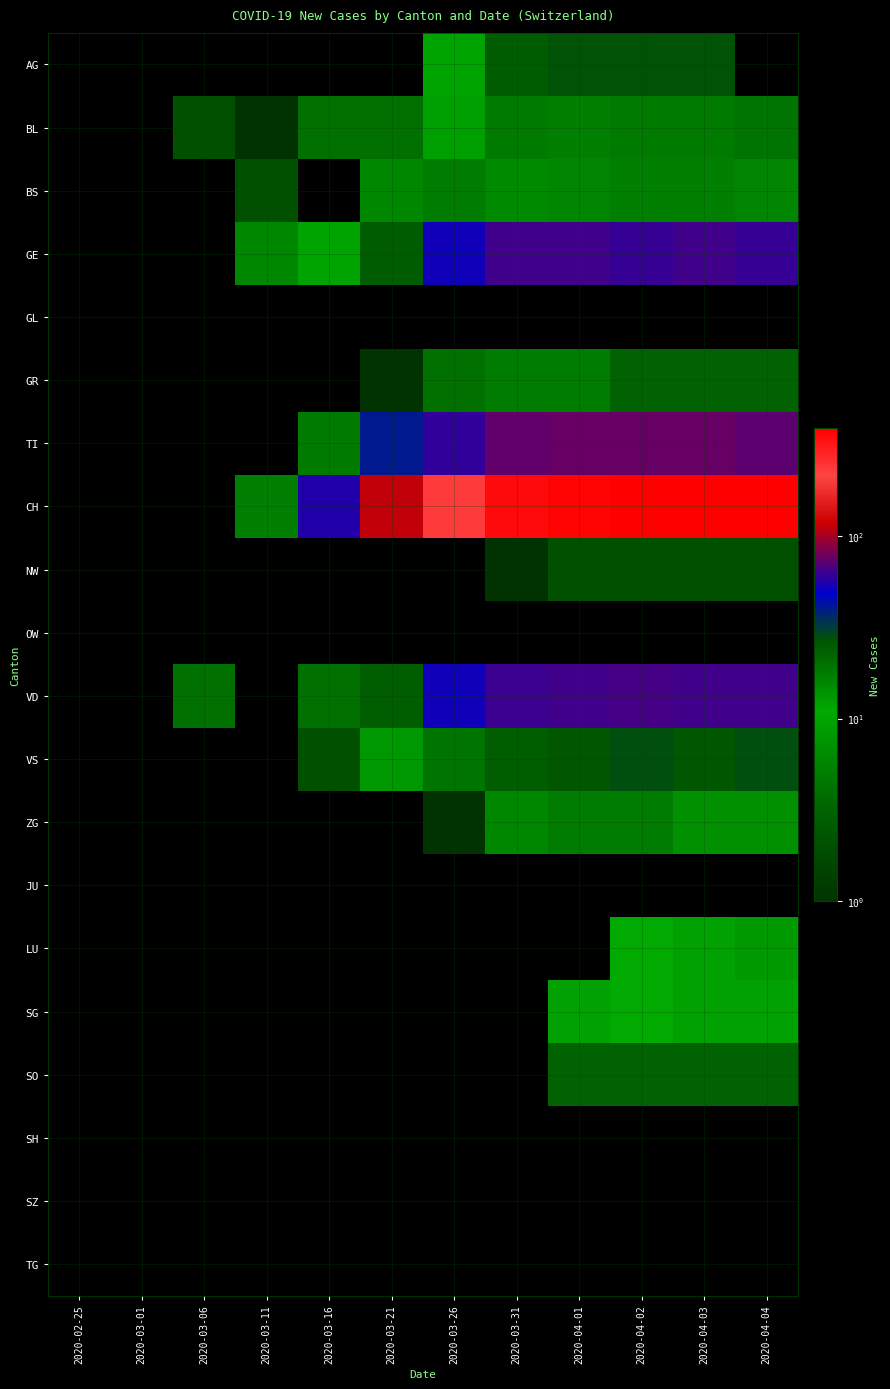

What is the greatest value displayed?

393